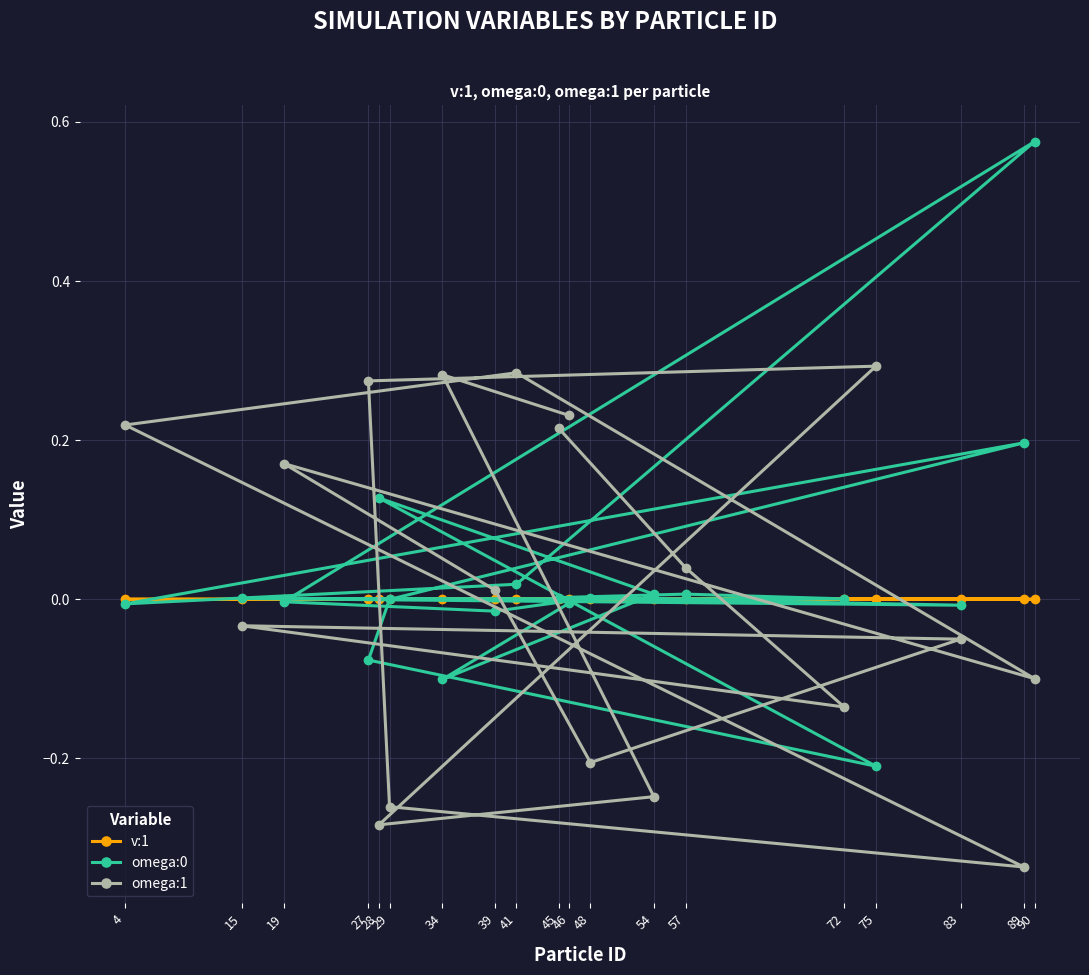

How many negative values does the omega:1 series have?

9